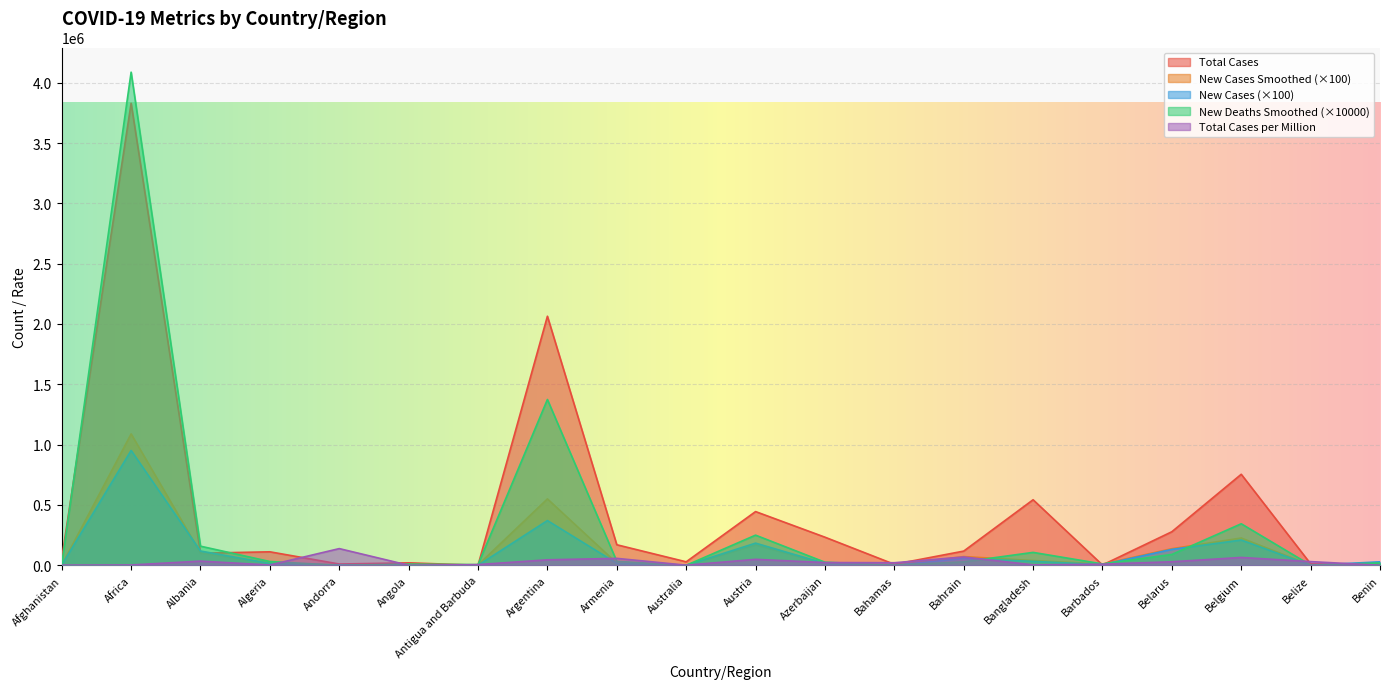

Which category has the highest value in the new_cases series?

Africa